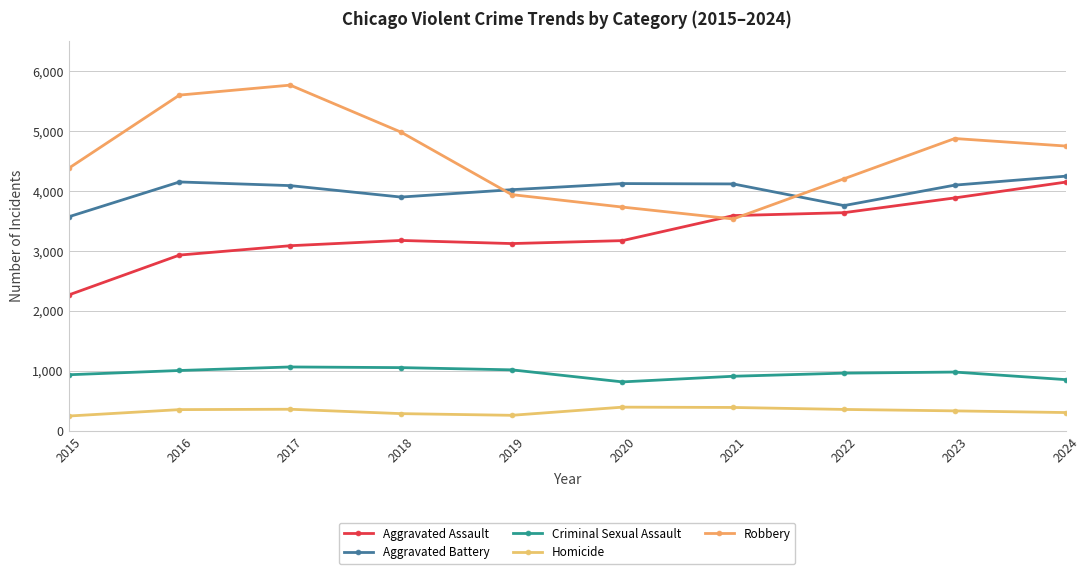

Rank the categories by Aggravated Battery value from lowest to highest.

2015, 2022, 2018, 2019, 2017, 2023, 2021, 2020, 2016, 2024